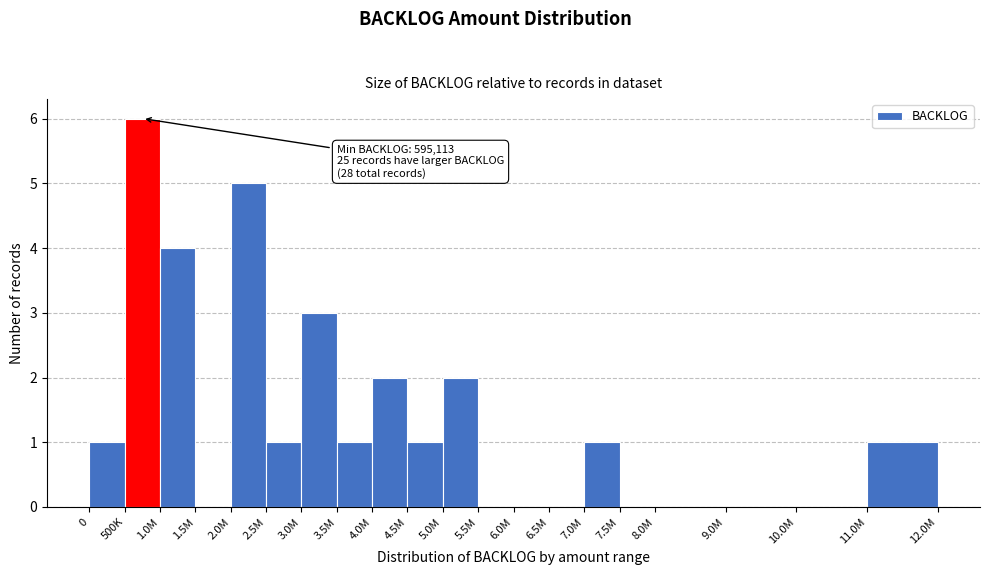

Reading left to right, extract all data points from this chart.

0=1	500K=6	1.0M=4	1.5M=0	2.0M=5	2.5M=1	3.0M=3	3.5M=1	4.0M=2	4.5M=1	5.0M=2	5.5M=0	6.0M=0	6.5M=0	7.0M=1	7.5M=0	8.0M=0	9.0M=0	10.0M=0	11.0M=1